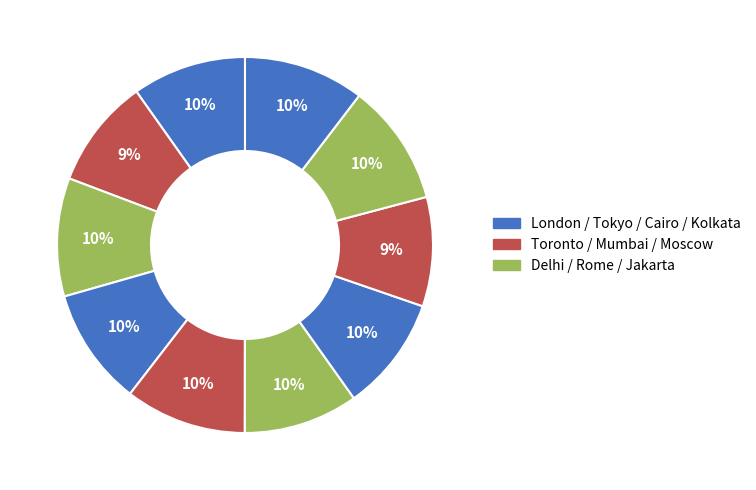

How many slices are in this pie chart?

10